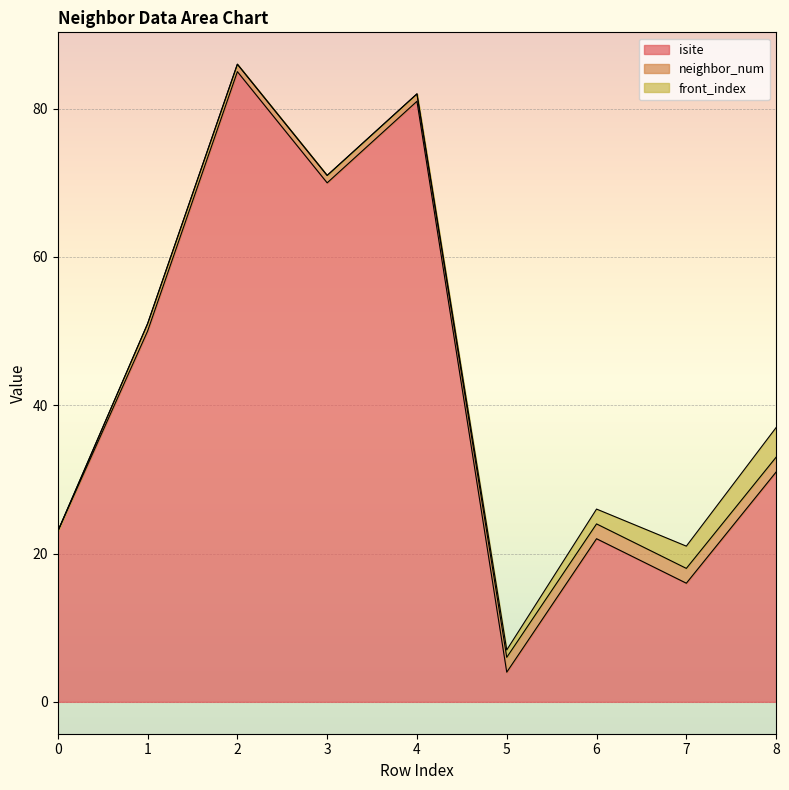

Which series changed the most between 1 and 8?

isite